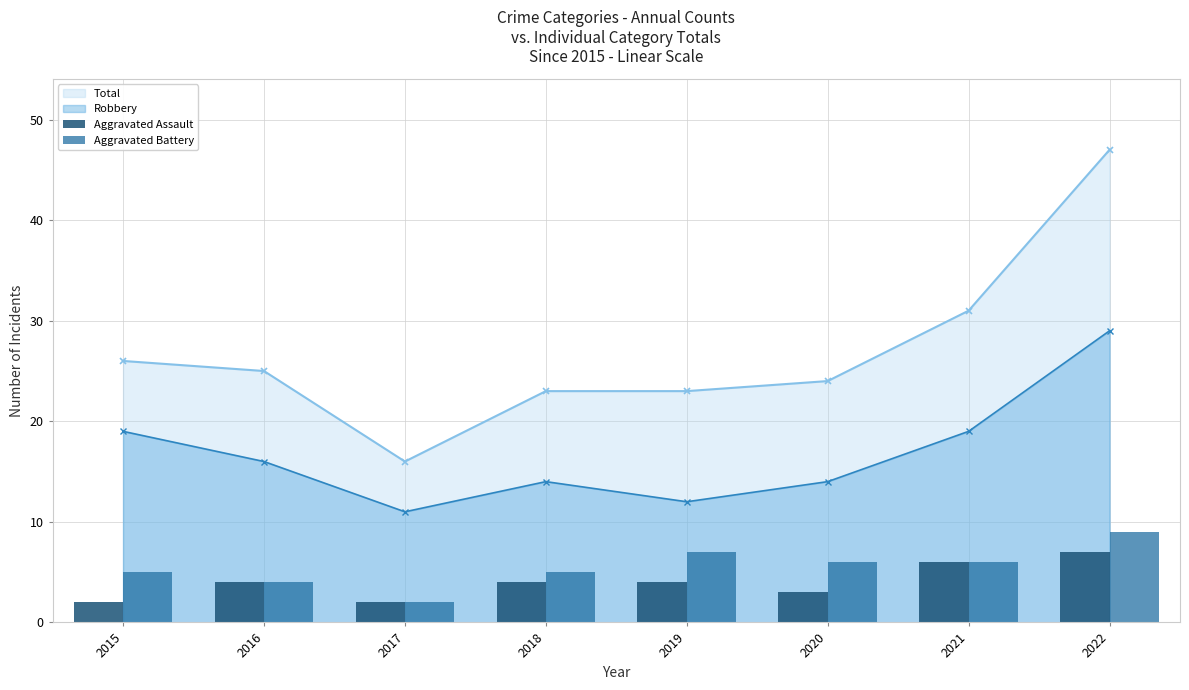

Where does the Aggravated Assault series first go above 4?

2021